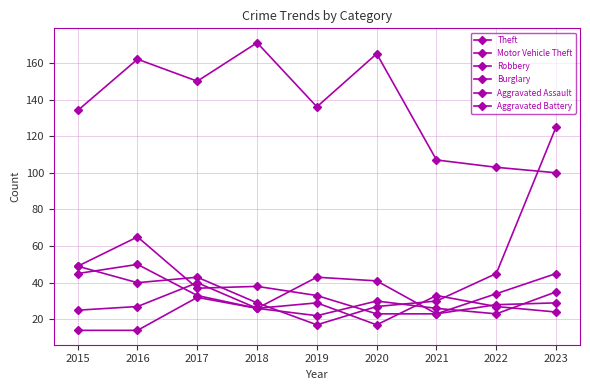

Which series has the largest total across all categories?

Theft